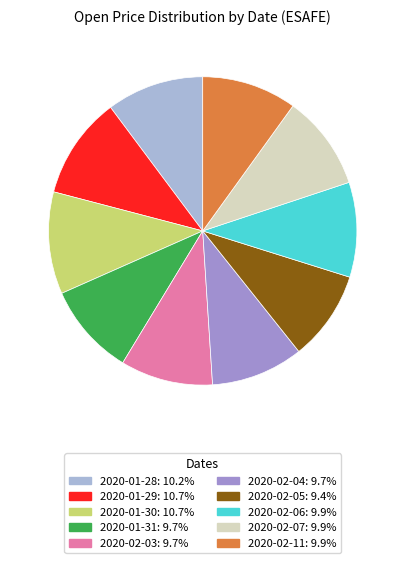

Is it true that 2020-01-30 is 11% of the pie?

True